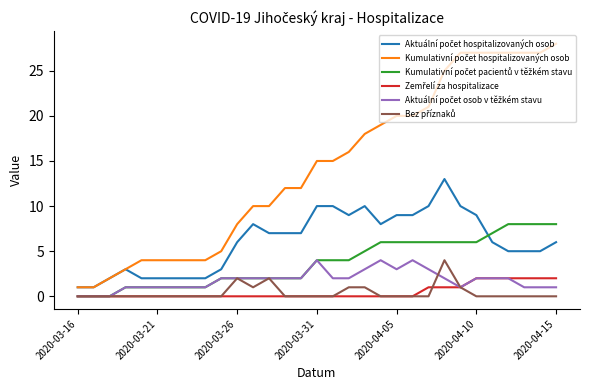

Where is Aktuální počet osob v těžkém stavu nearest to the value 2?

9